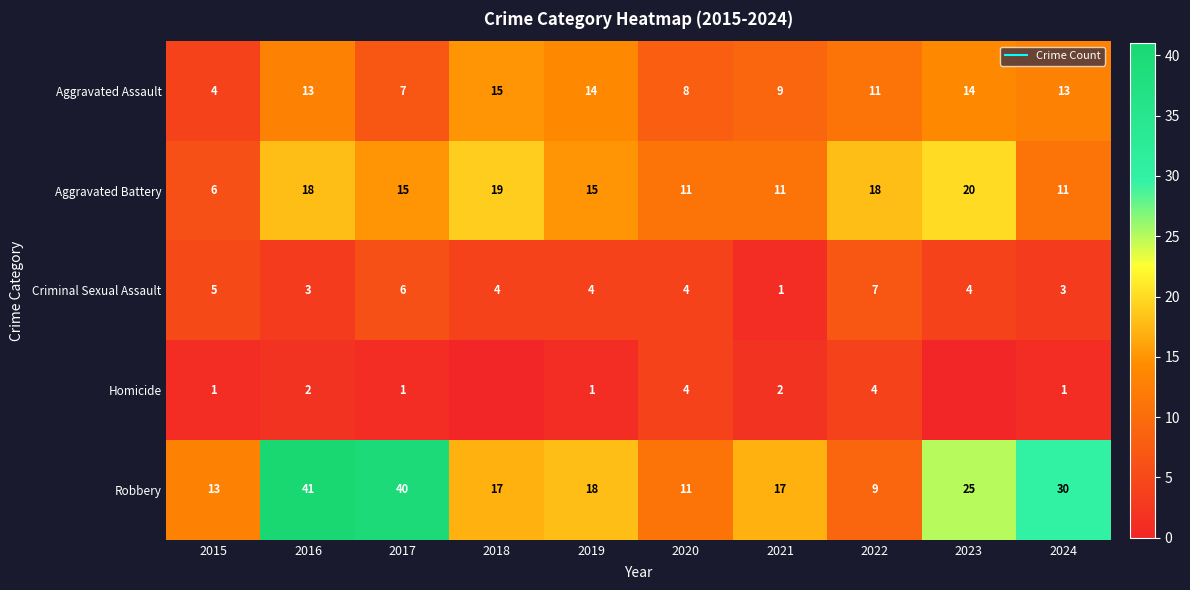

What is the difference between the Aggravated Assault values at 2024 and 2023?

1